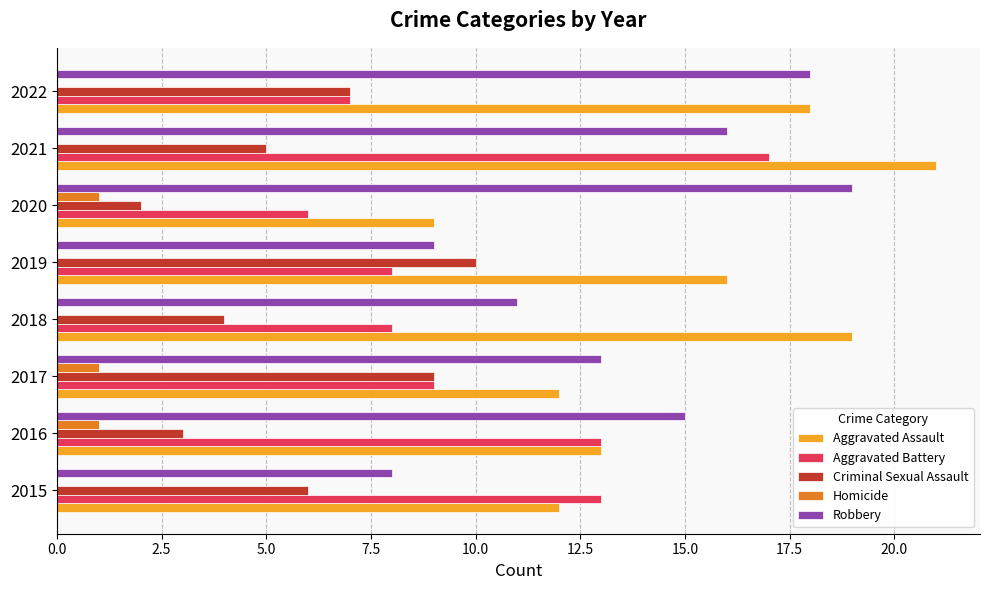

Count the number of categories in the chart.

8